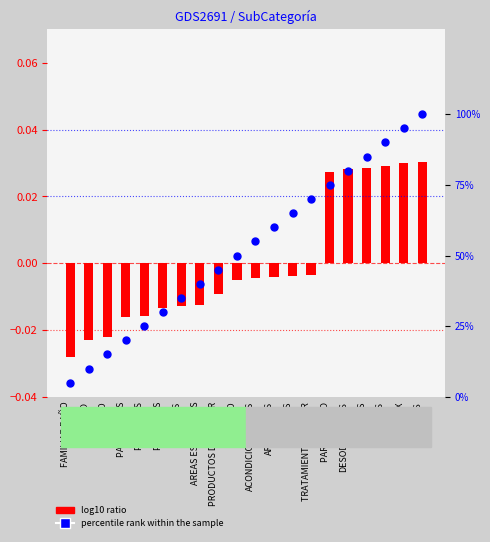

At which category is the sum across all series the highest?

DAMAS